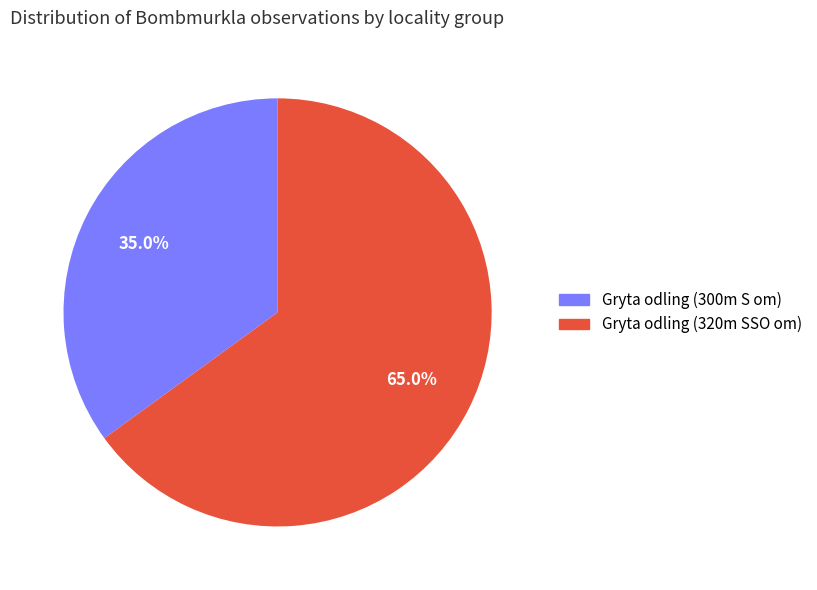

Is there a majority slice in this chart?

Yes